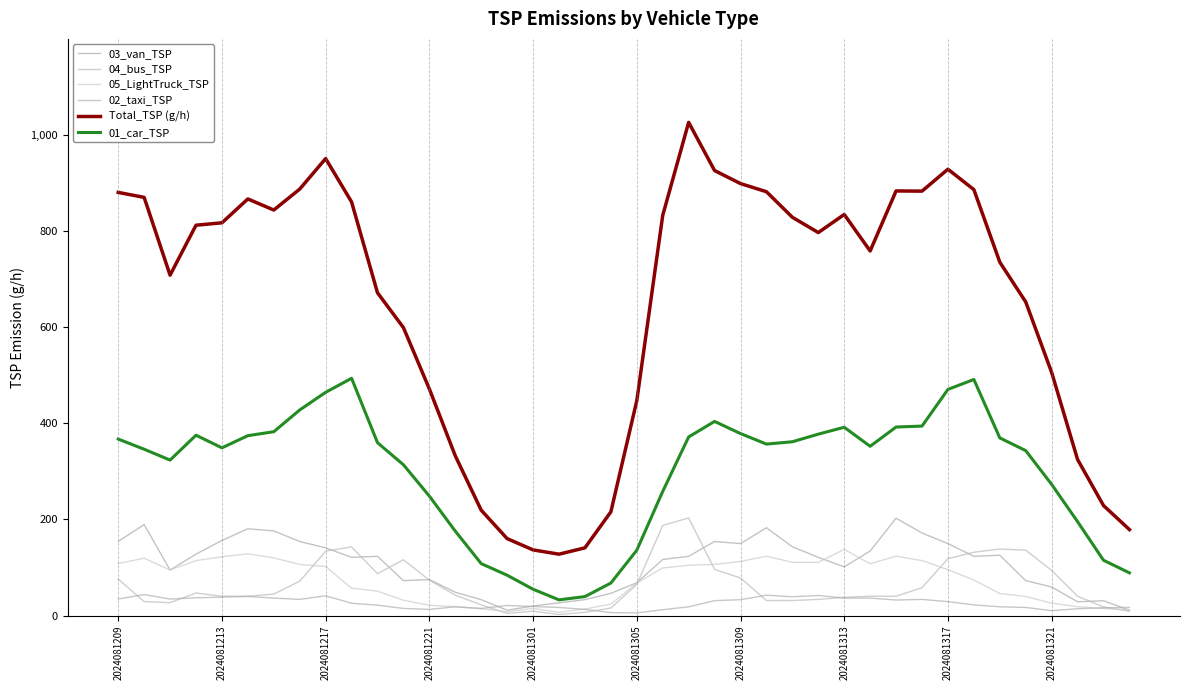

Does the chart display data point markers on the line(s)?

No